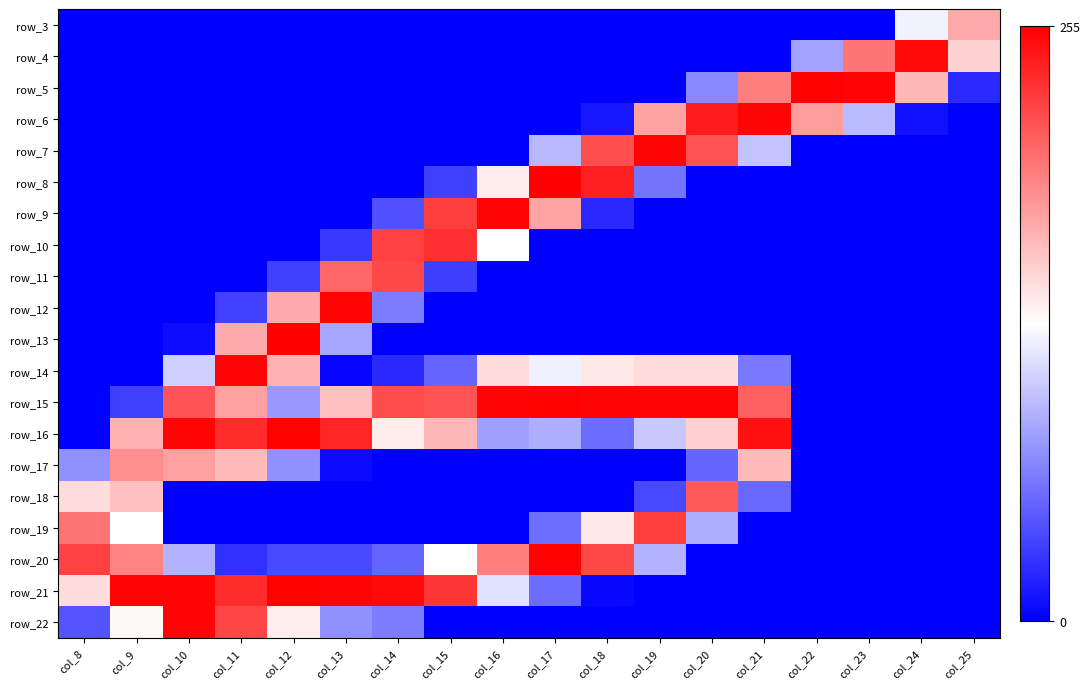

How many data points does each series have?

18